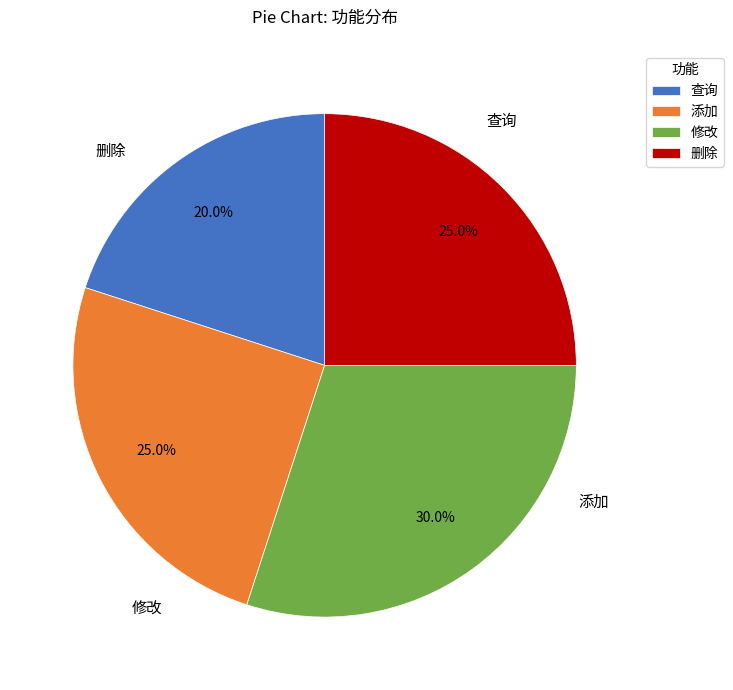

How many segments does this pie chart have?

4